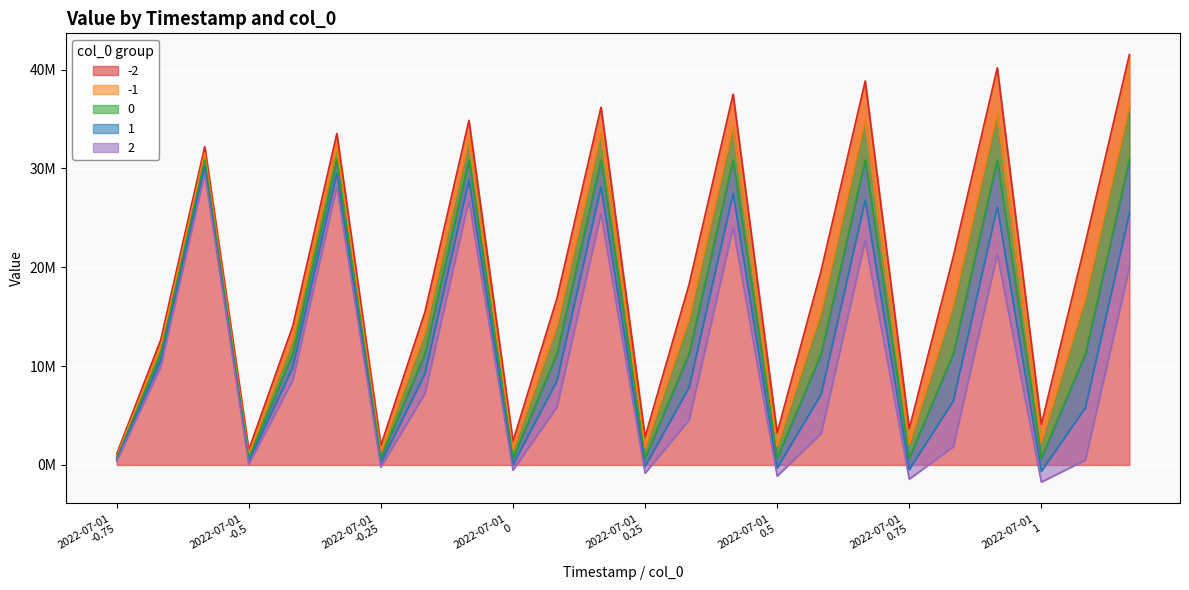

What is the approximate value of -1 at 2022-07-01
1?

2261664.5